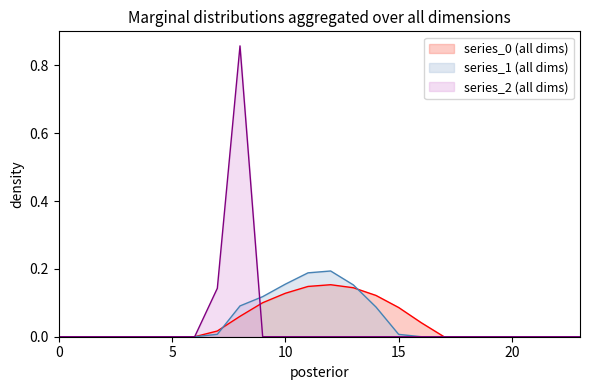

At how many categories does at least one series exceed 0?

10